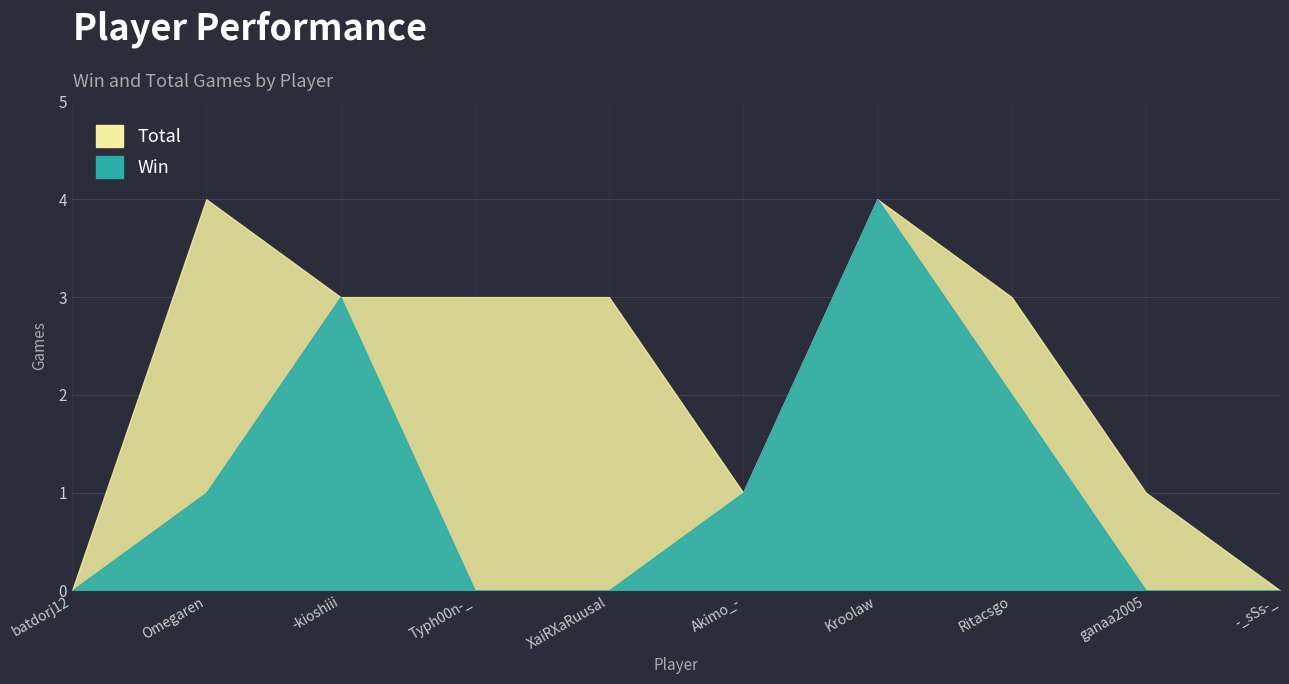

Does the chart display data point markers on the line(s)?

No